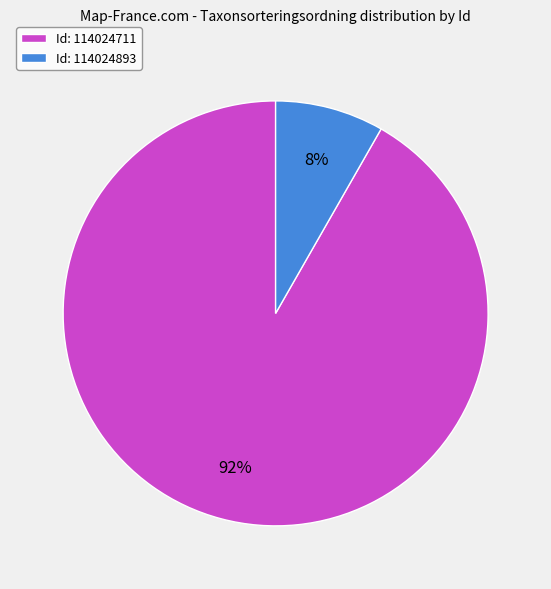

Is it true that Id: 114024893 is 8% of the pie?

True